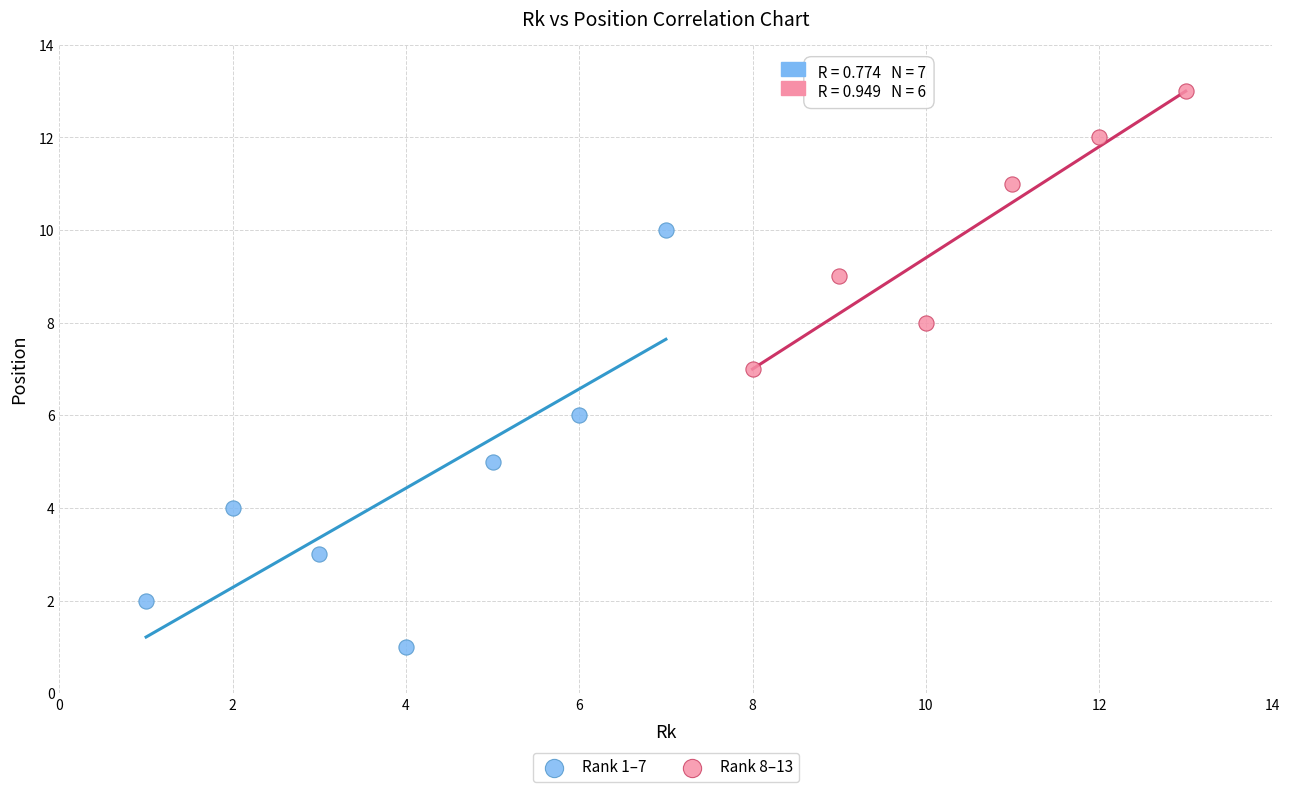

Which series contains the highest Y value?

Rank 8–13